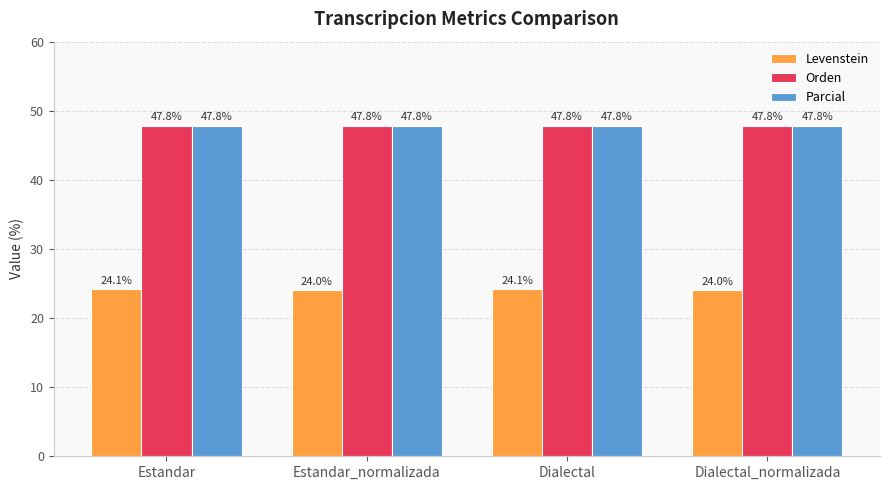

What is the approximate value of Parcial at Estandar_normalizada?

47.8